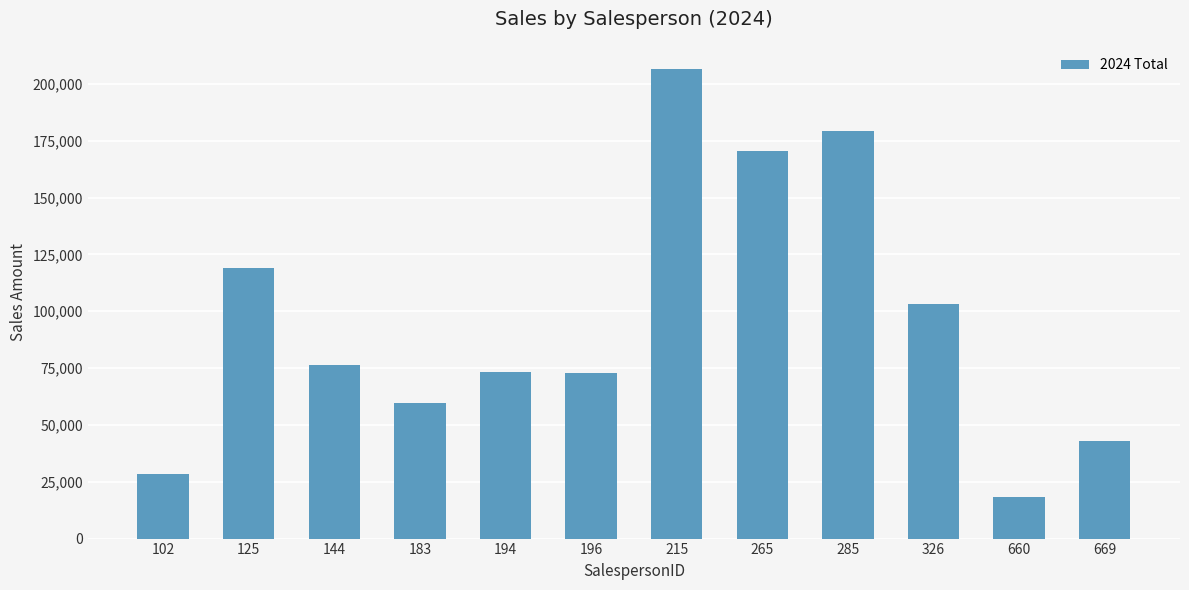

Which category has the lowest value across all series?

660